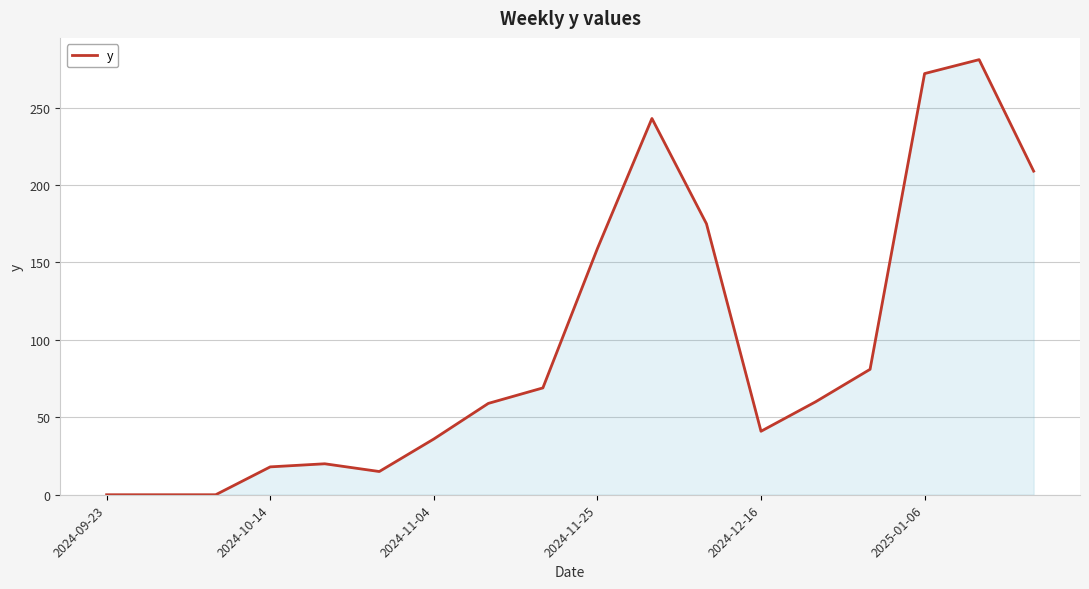

What is the difference between the maximum and minimum values?

281